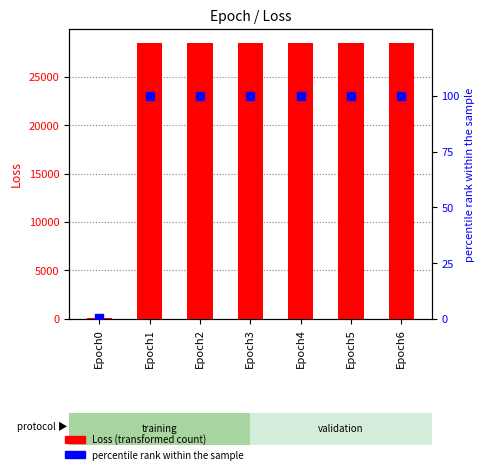

What are all the series names shown in the legend?

Loss, percentile rank within the sample